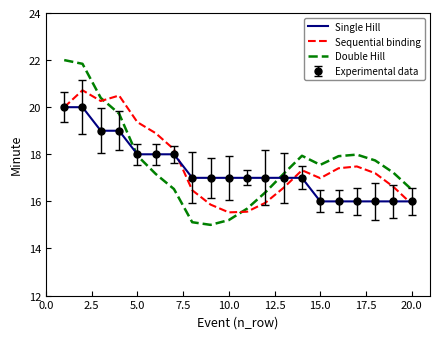

Rank the series by their maximum value, from highest to lowest.

Double Hill, Sequential binding, Single Hill